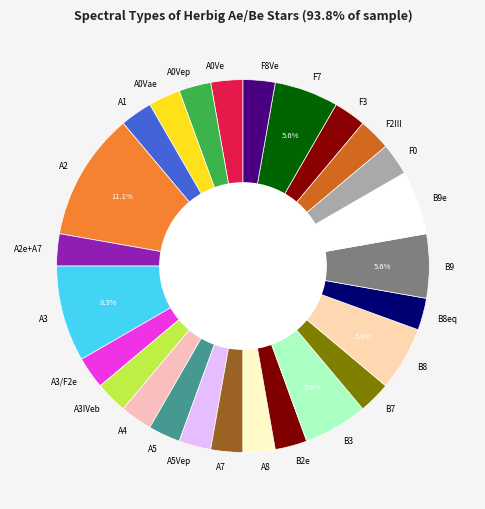

How many segments does this pie chart have?

26